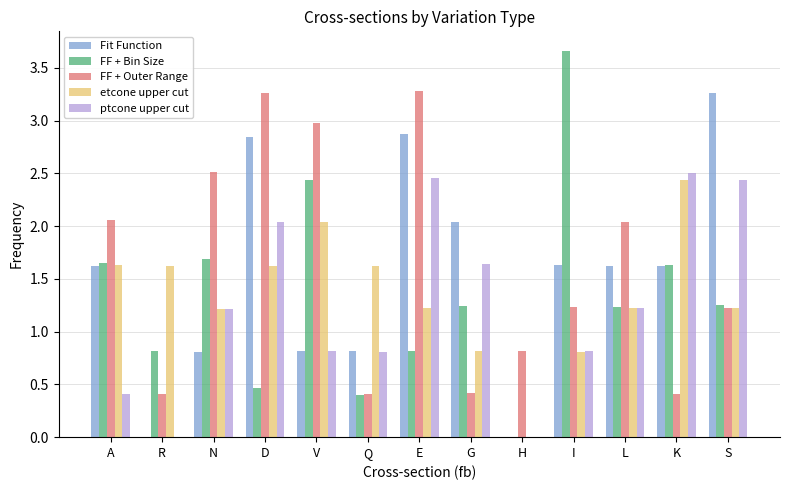

How many data points in ptcone upper cut are above 1?

7